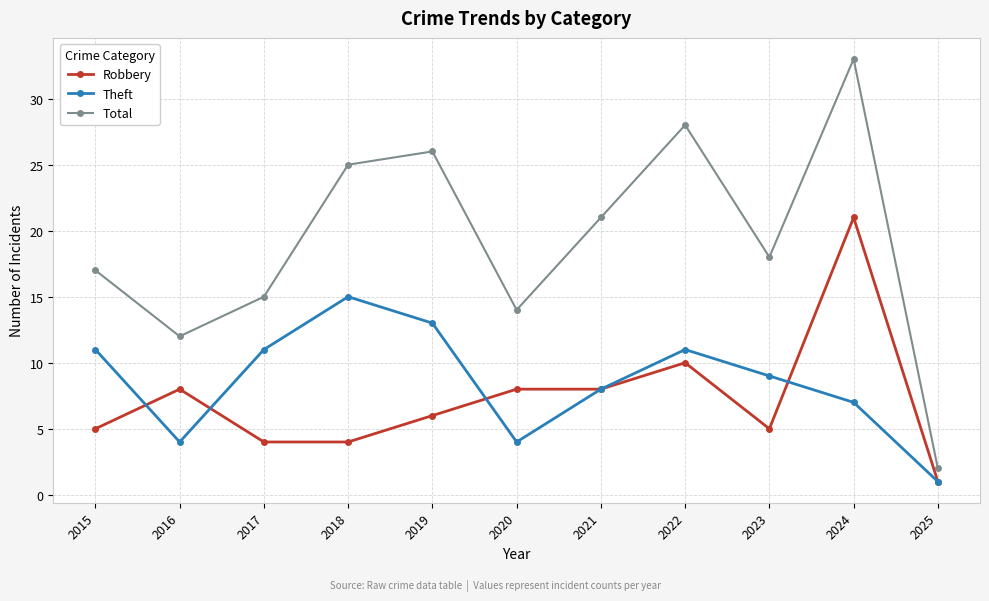

Is it true that Theft equals 23 at 2018?

False